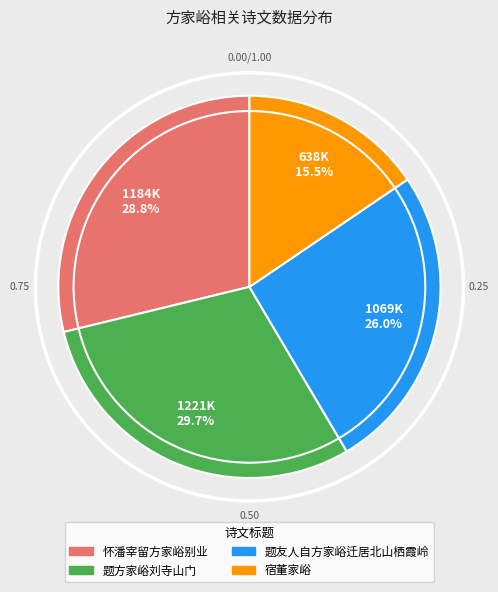

Does any single category account for the majority?

No